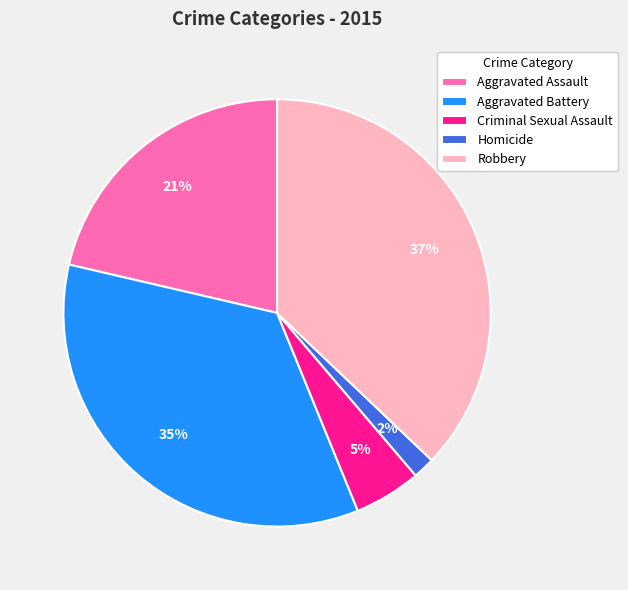

To the nearest percent, what percentage of the pie is Homicide?

2%